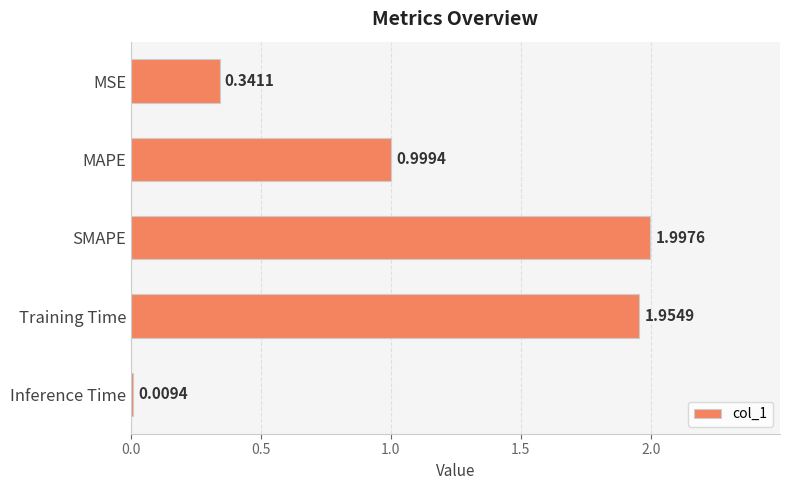

Where is the data nearest to the value 1?

MAPE